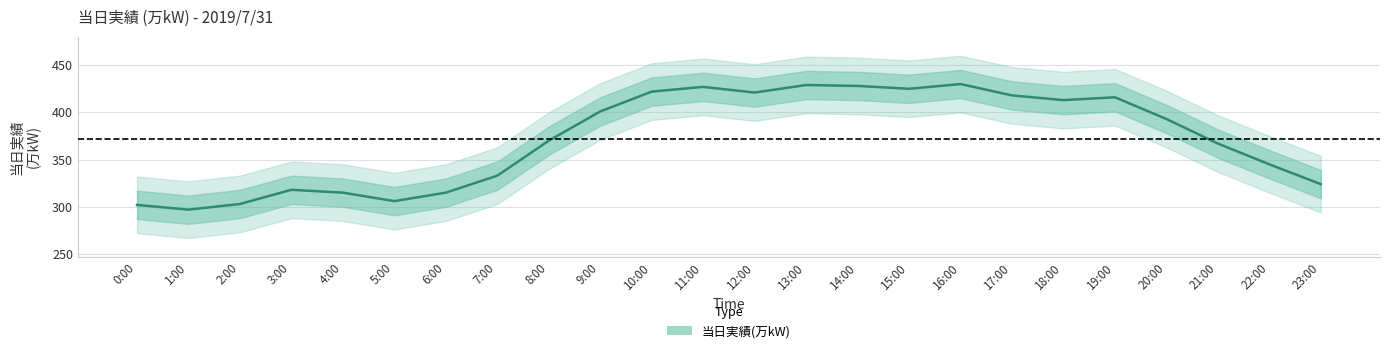

What is the minimum value shown in the chart?

297